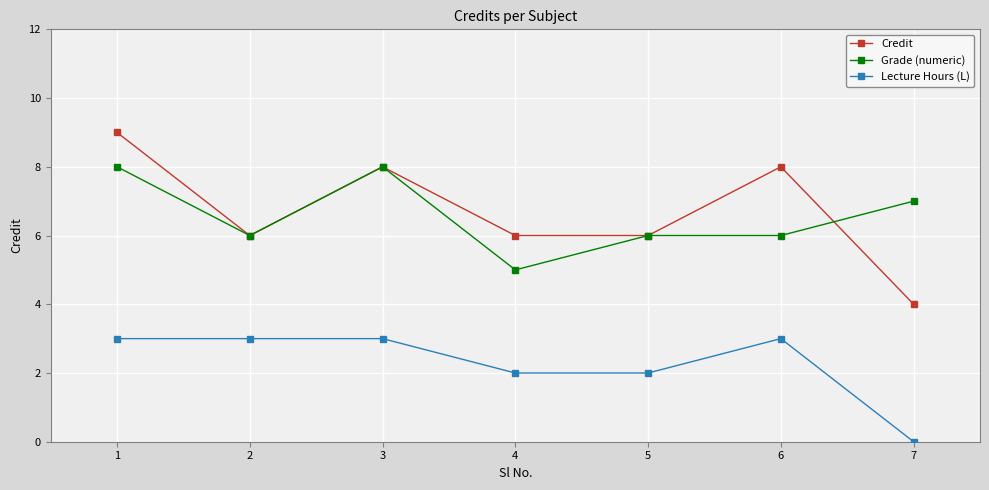

How many data points does each series have?

7